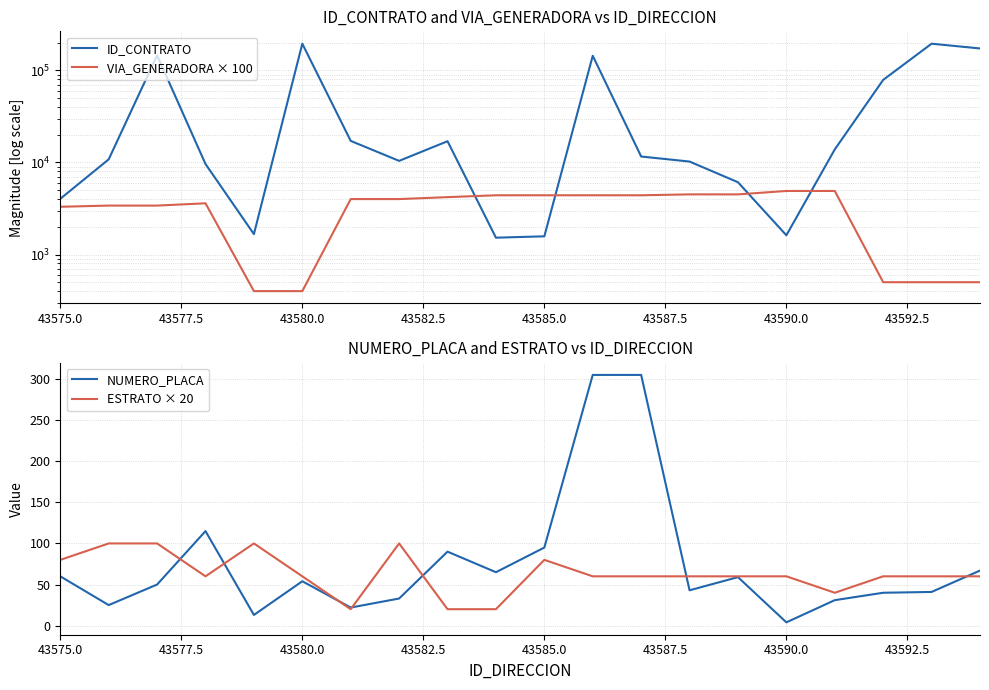

How many times do VIA_GENERADORA × 100 and ID_CONTRATO cross each other?

4